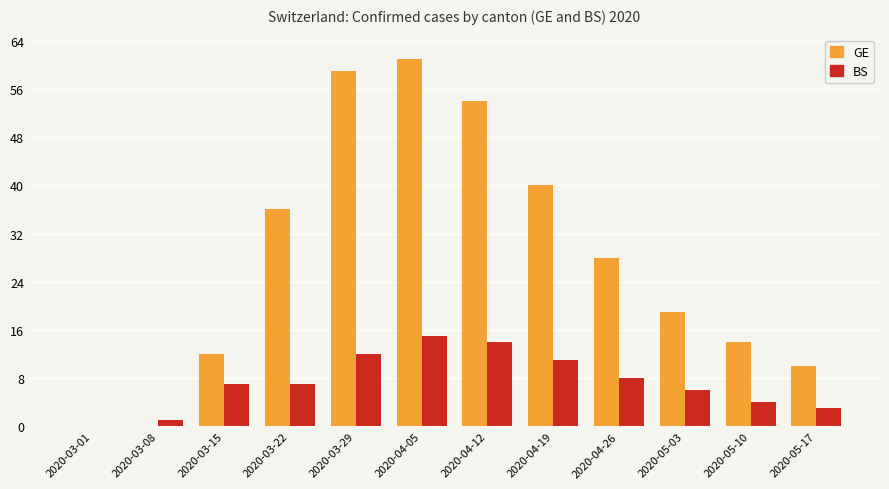

Which series has the largest range (max minus min)?

GE